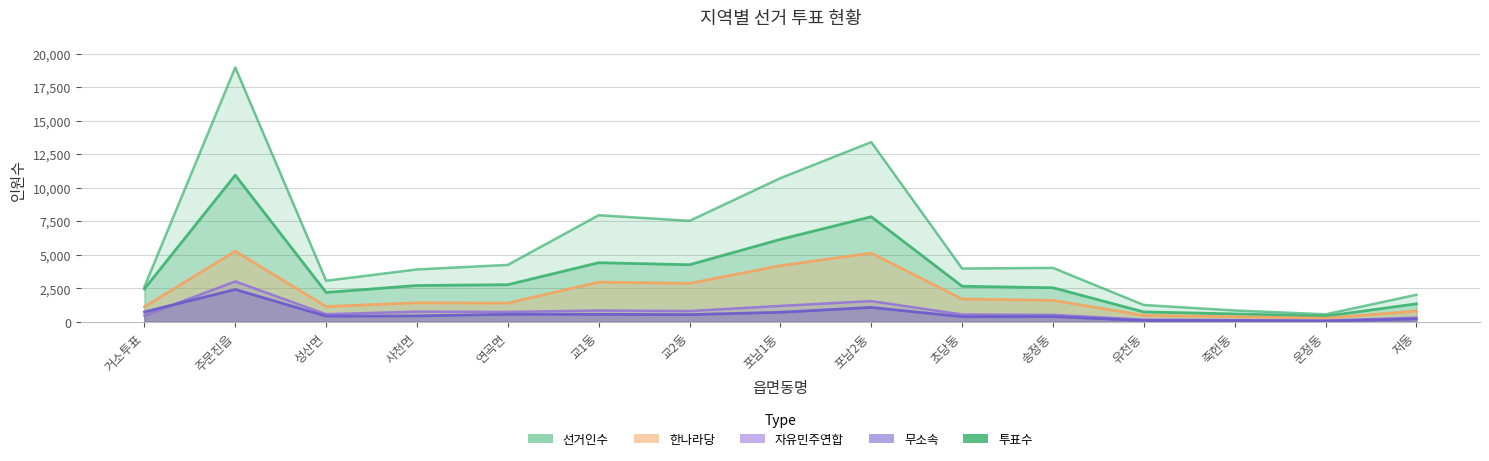

Which series changed the most between 초당동 and 유천동?

선거인수